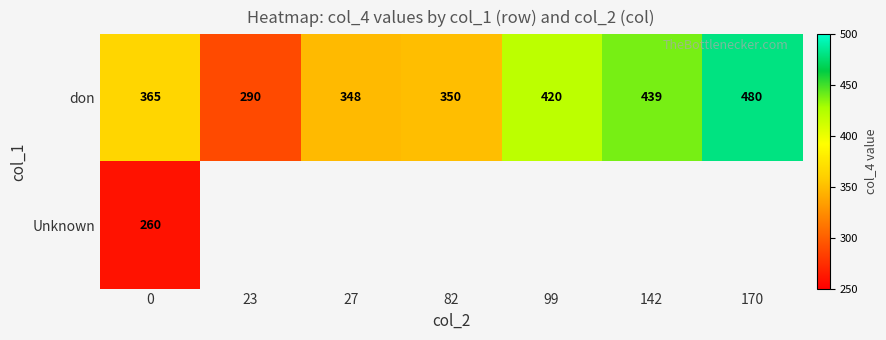

Which has a higher value, 142 or 0?

142